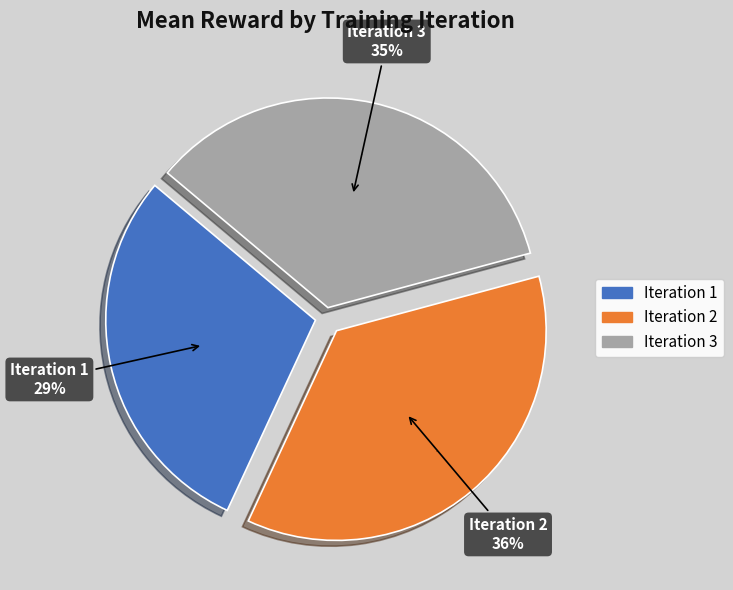

To the nearest percent, what is the average slice percentage?

33%